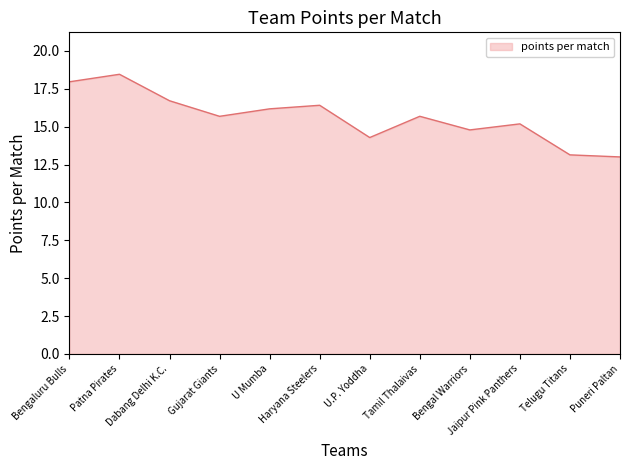

The chart shows a value of 24.3 at Patna Pirates. True or false?

False